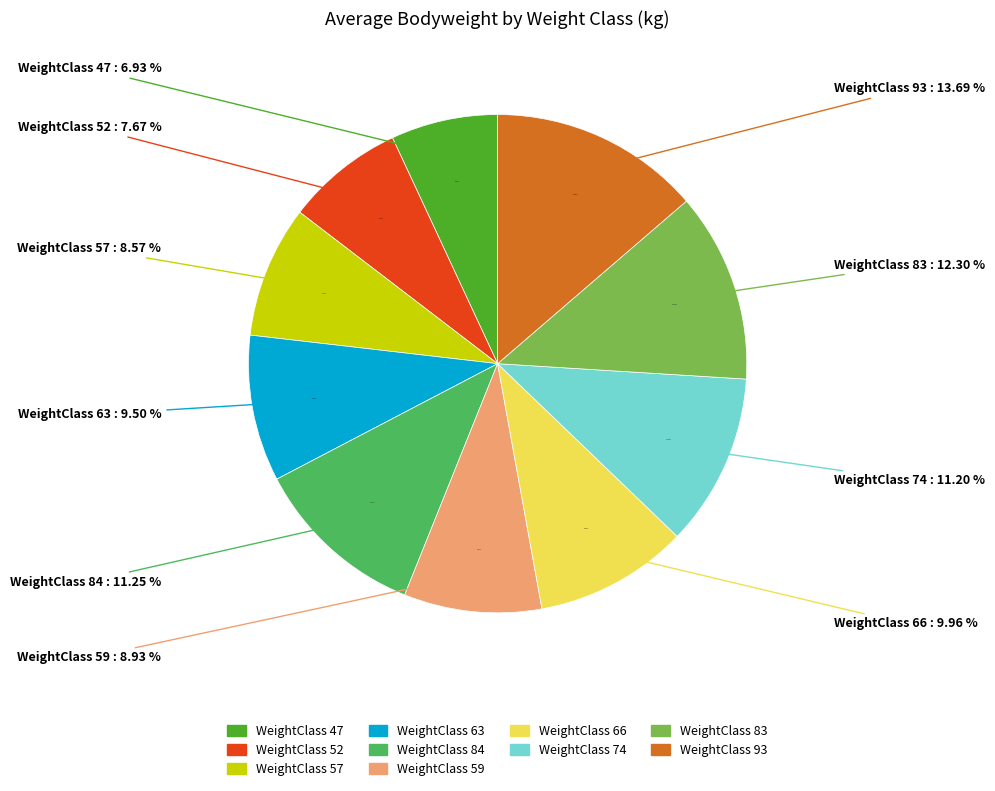

To the nearest percent, what is the combined percentage of 74 and 59?

20%